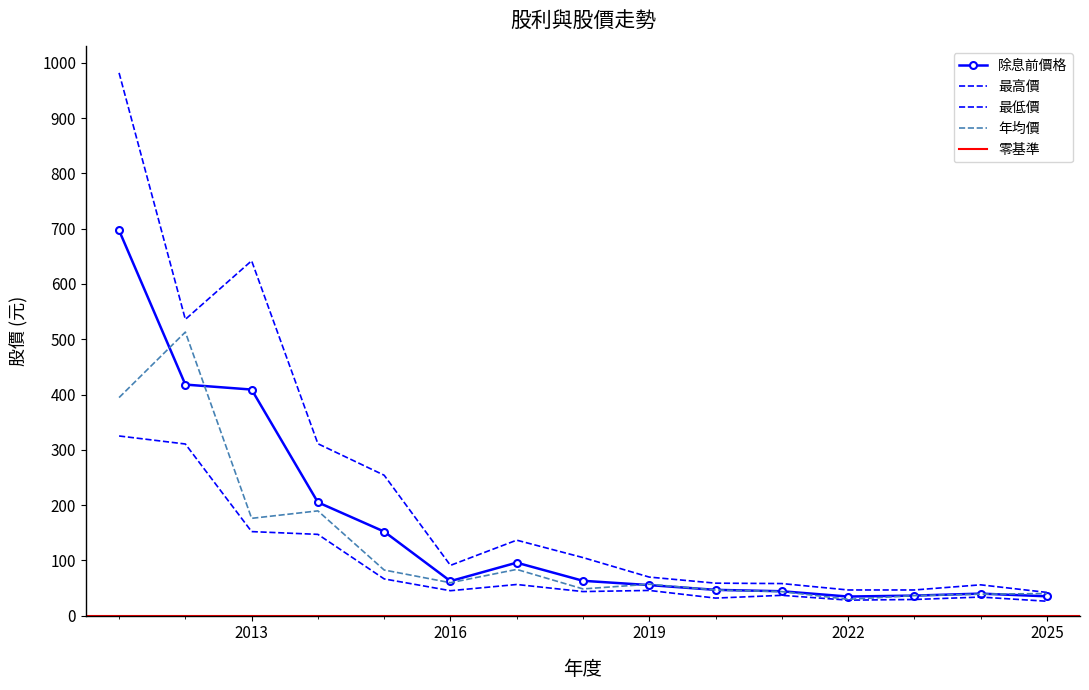

Which category has the lowest value in the 最低價 series?

2025